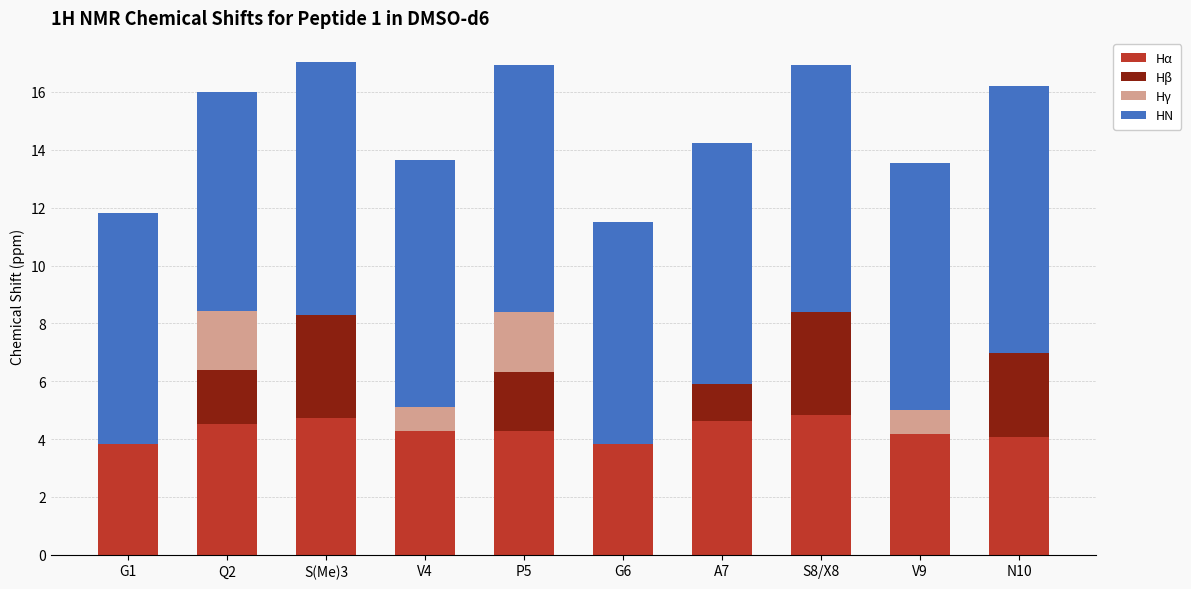

What is the total value across all series at G1?

11.8